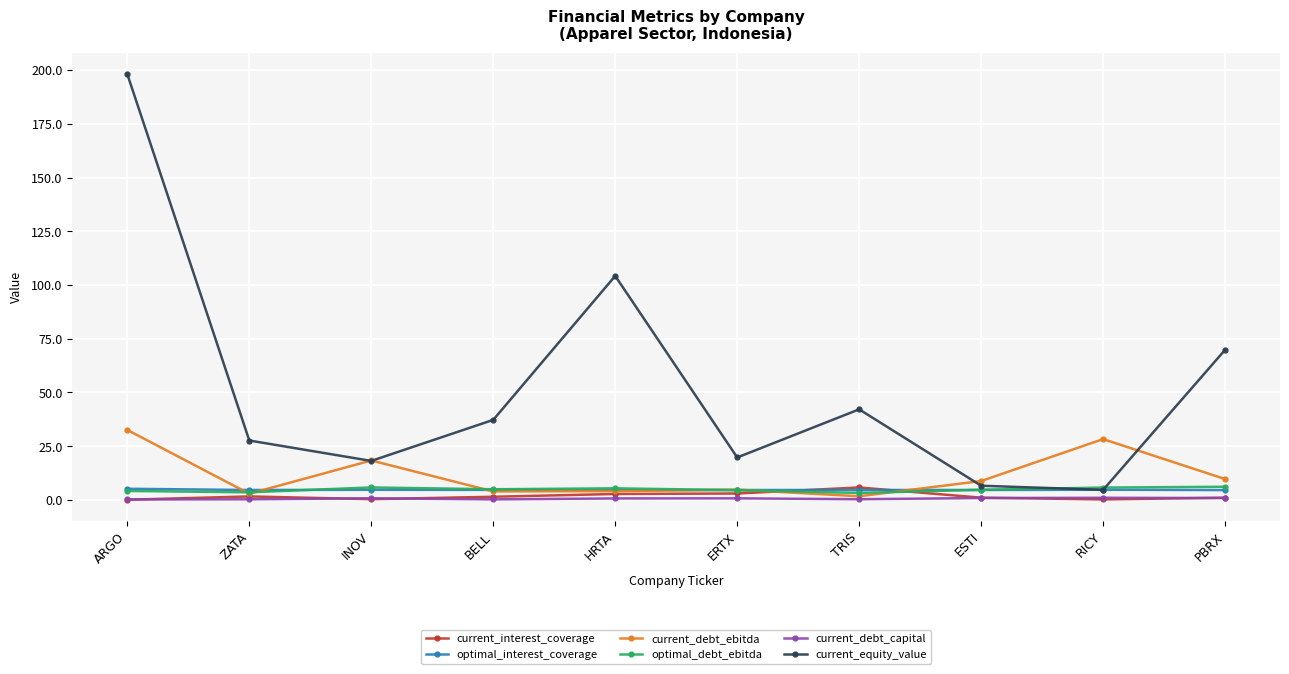

What is the difference between the current_debt_ebitda values at ESTI and ARGO?

23.8